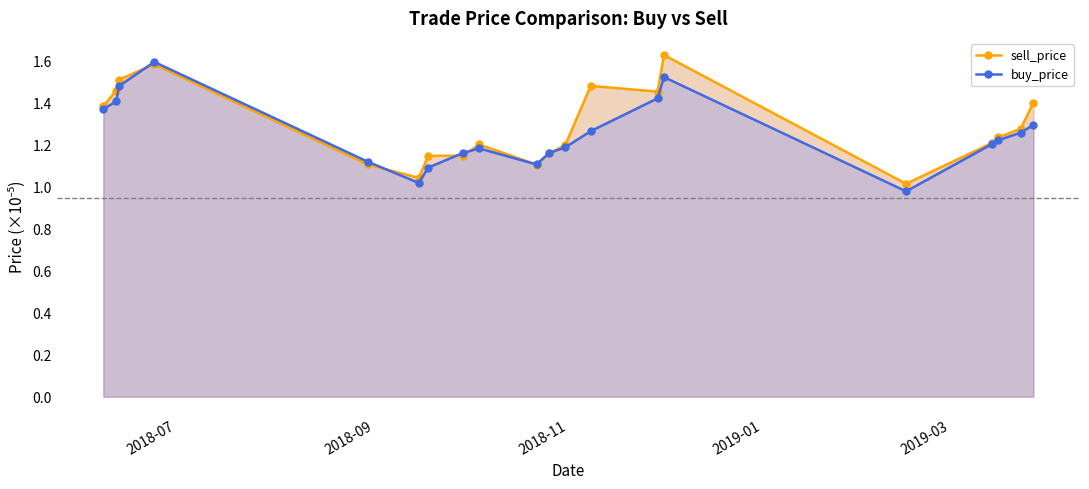

At how many categories does at least one series exceed 1?

20